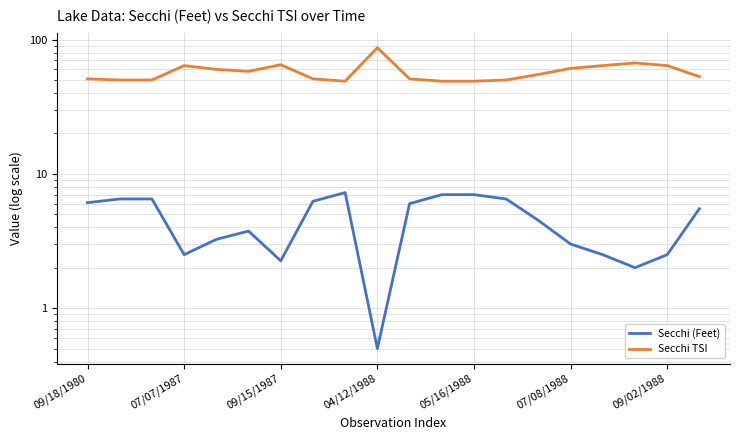

True or false: Secchi TSI and Secchi (Feet) cross at least once.

False